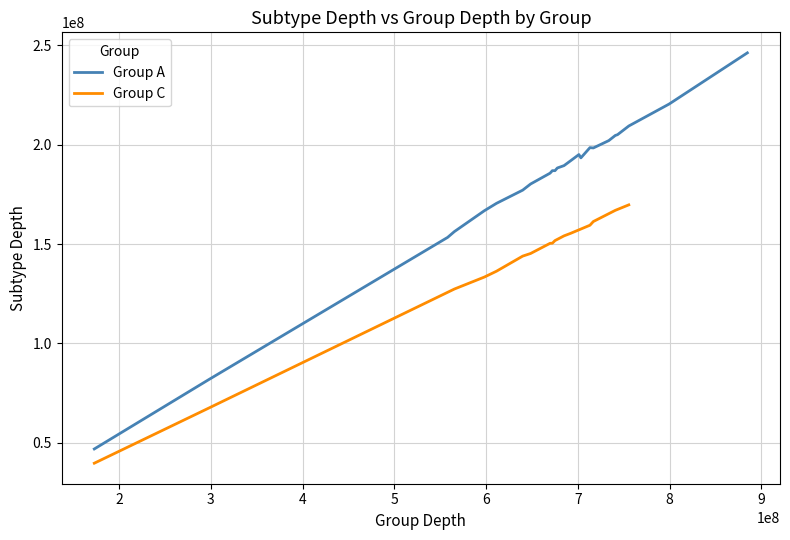

What are all the series names shown in the legend?

Group A, Group C